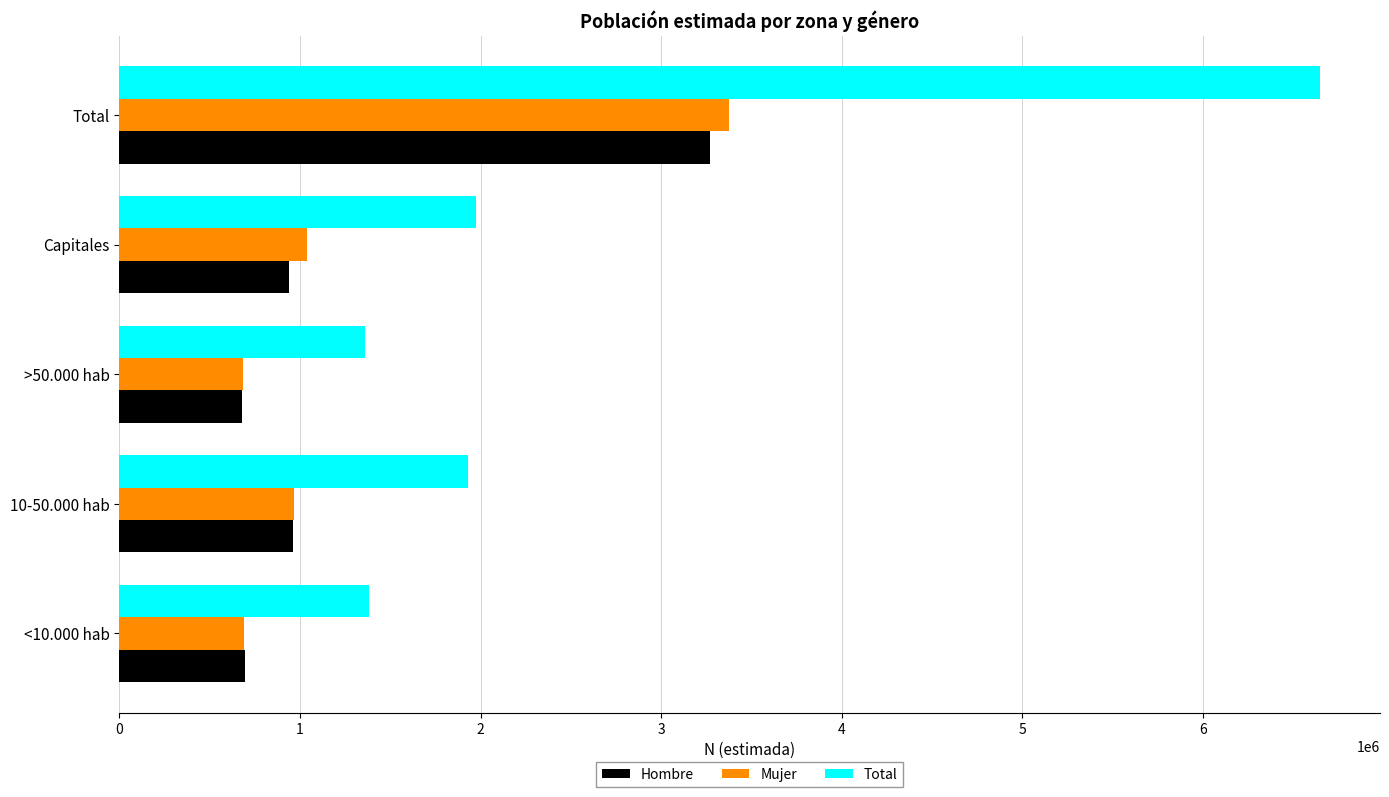

What is the difference between the second highest and minimum values in the Total series?

615310